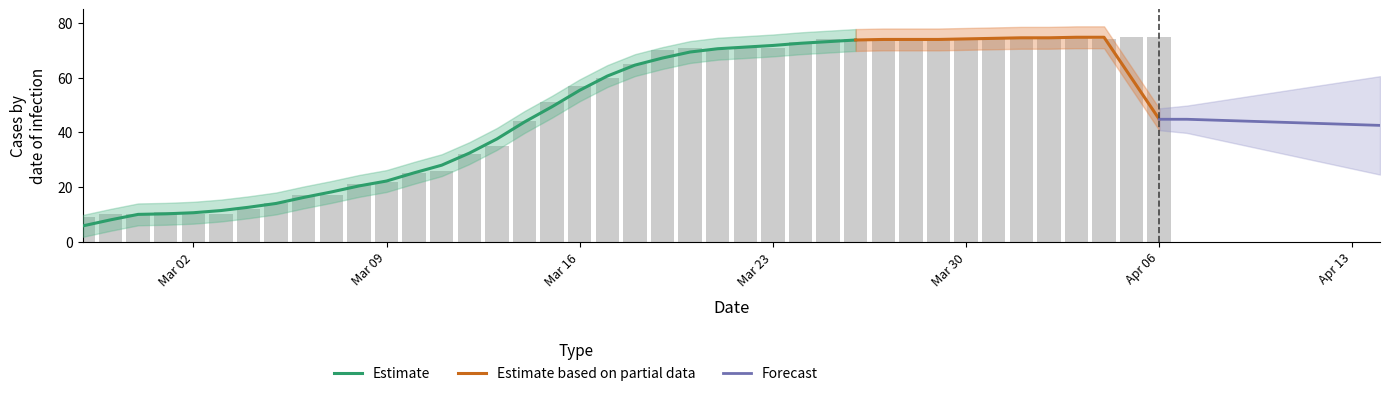

List the labels in order of value, smallest first.

2020-02-27, 2020-02-28, 2020-02-29, 2020-03-02, 2020-03-03, 2020-03-01, 2020-03-04, 2020-03-05, 2020-03-06, 2020-03-07, 2020-03-08, 2020-03-09, 2020-03-10, 2020-03-11, 2020-03-12, 2020-03-13, 2020-03-14, 2020-03-15, 2020-03-16, 2020-03-17, 2020-03-18, 2020-03-19, 2020-03-21, 2020-03-20, 2020-03-22, 2020-03-23, 2020-03-24, 2020-03-25, 2020-03-26, 2020-03-27, 2020-03-28, 2020-03-29, 2020-03-30, 2020-03-31, 2020-04-04, 2020-04-01, 2020-04-02, 2020-04-03, 2020-04-05, 2020-04-06